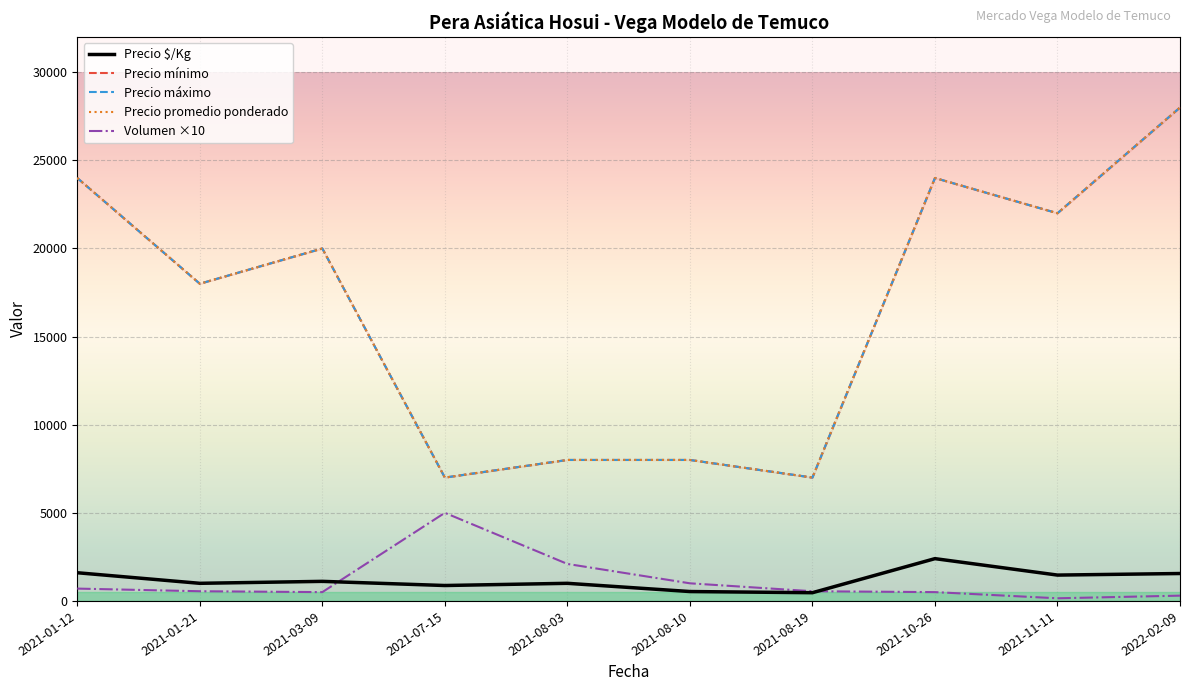

True or false: Precio promedio ponderado and Volumen cross at least once.

False